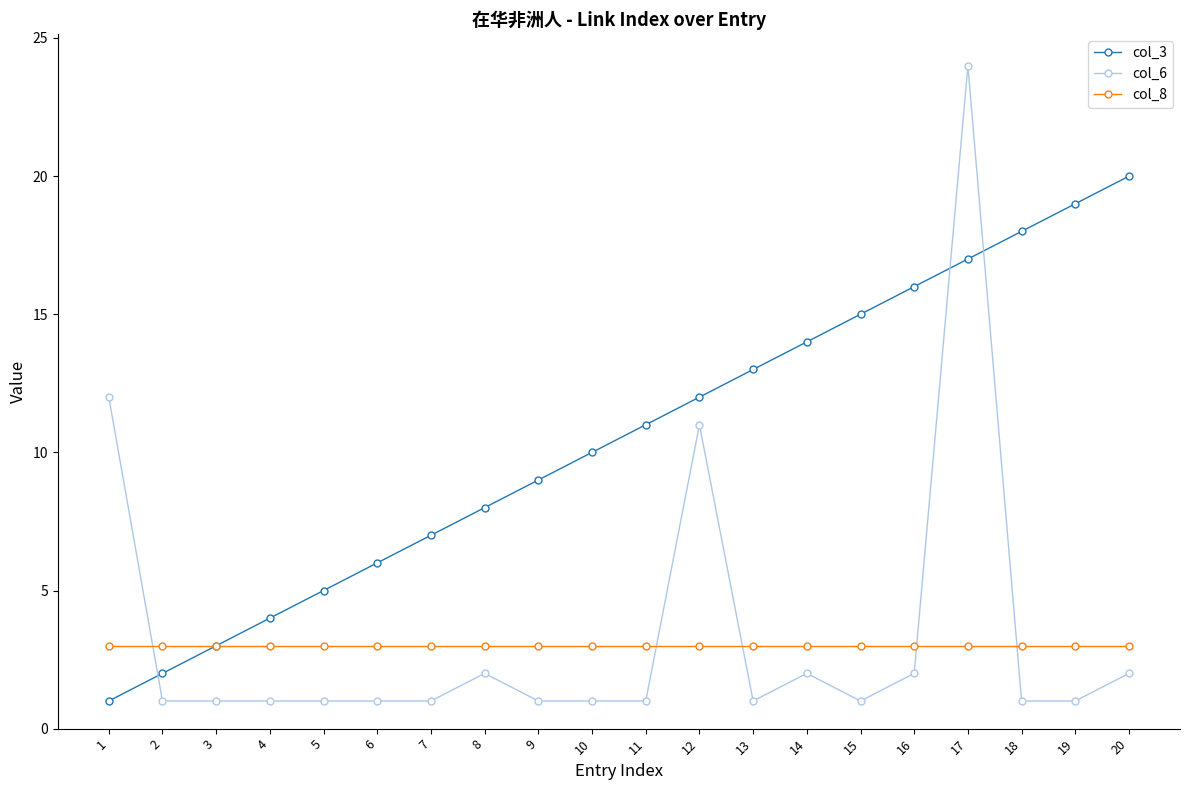

True or false: col_8 and col_6 cross at least once.

True